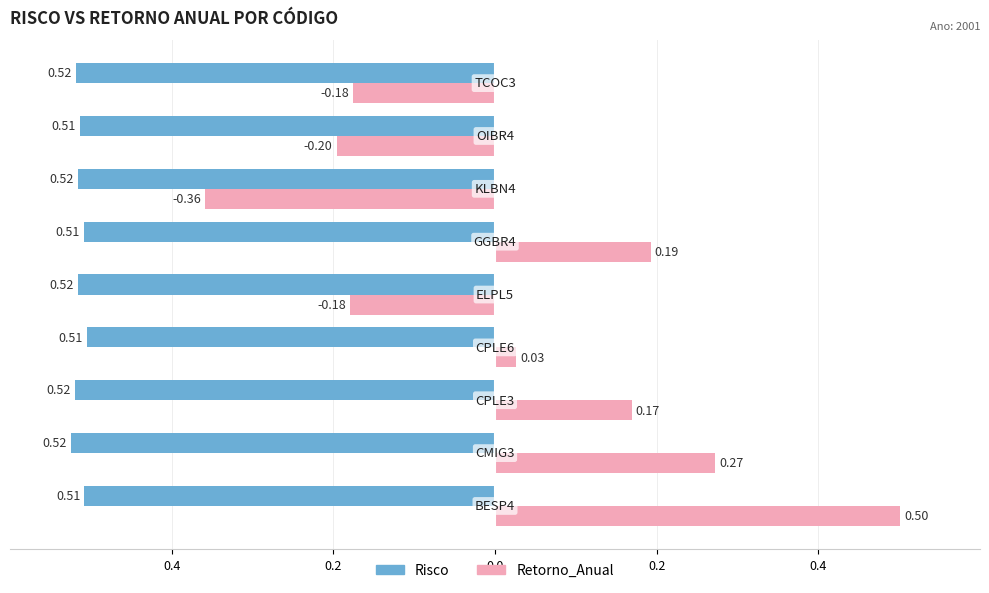

How many Risco values are between 0 and 1?

9